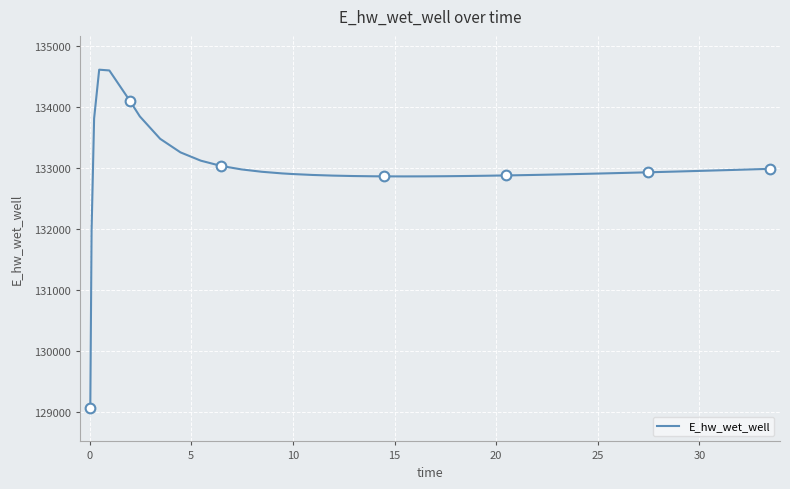

How many interior local valleys (lower than both neighbors) does the data have?

1